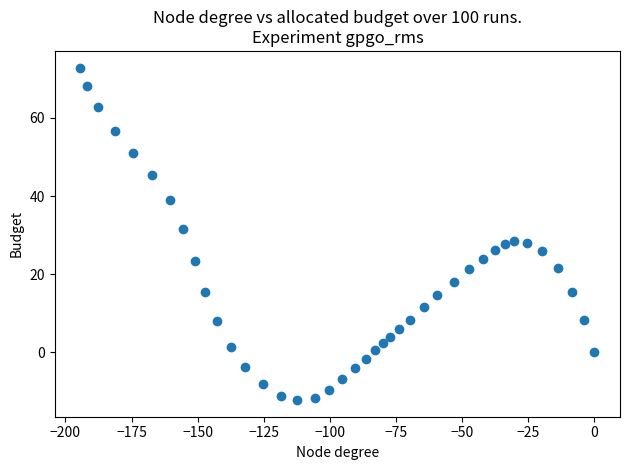

What is the range of Y values (max minus min)?

85.1